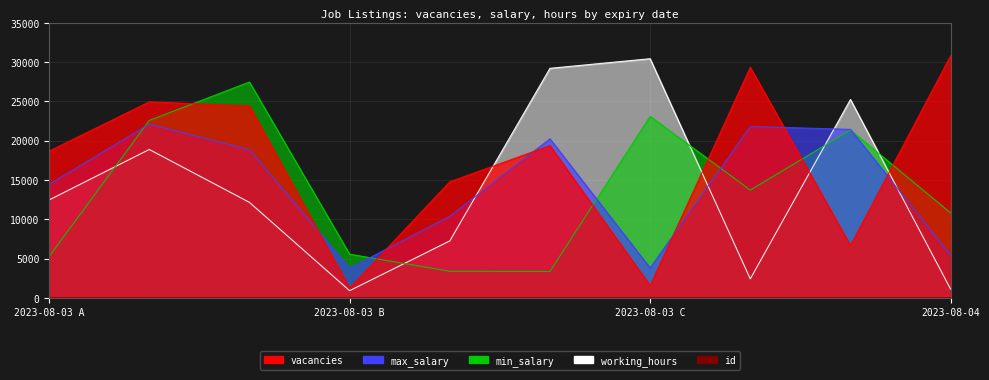

How many times do max_salary and vacancies cross each other?

6